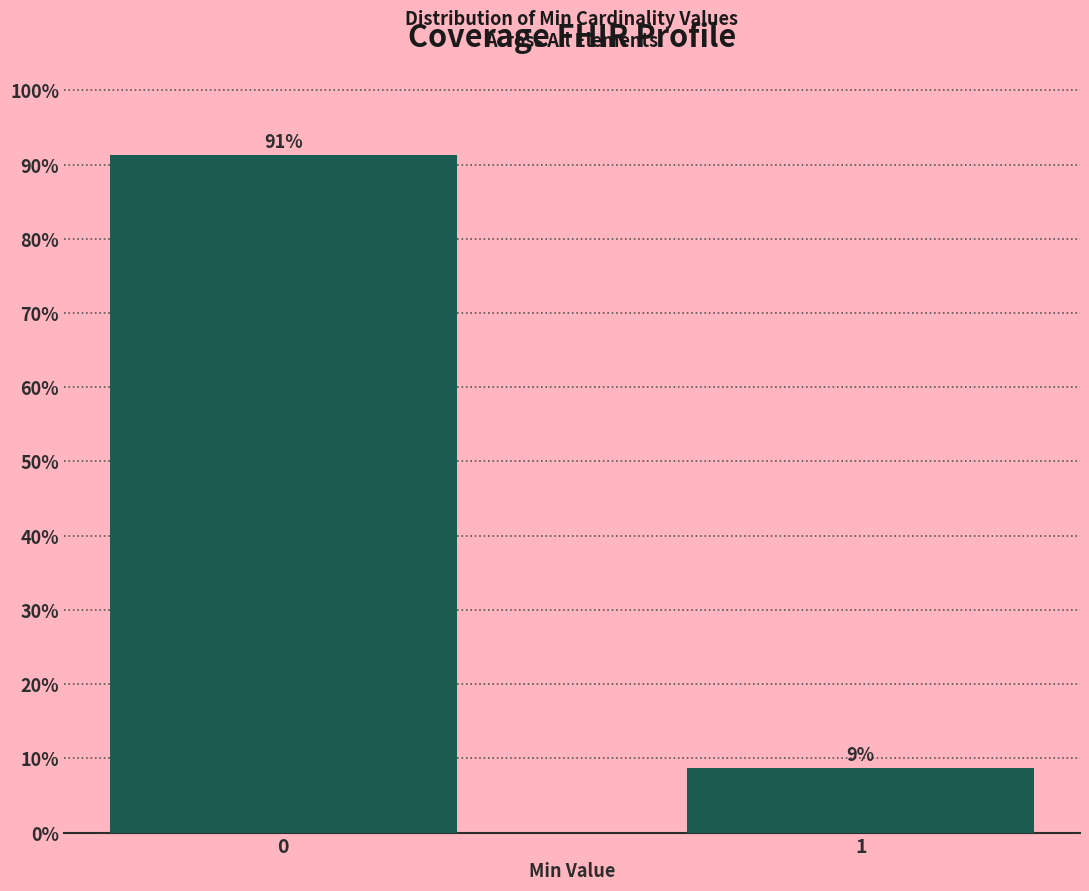

What is the value of the 2nd bar from the left?

8.7